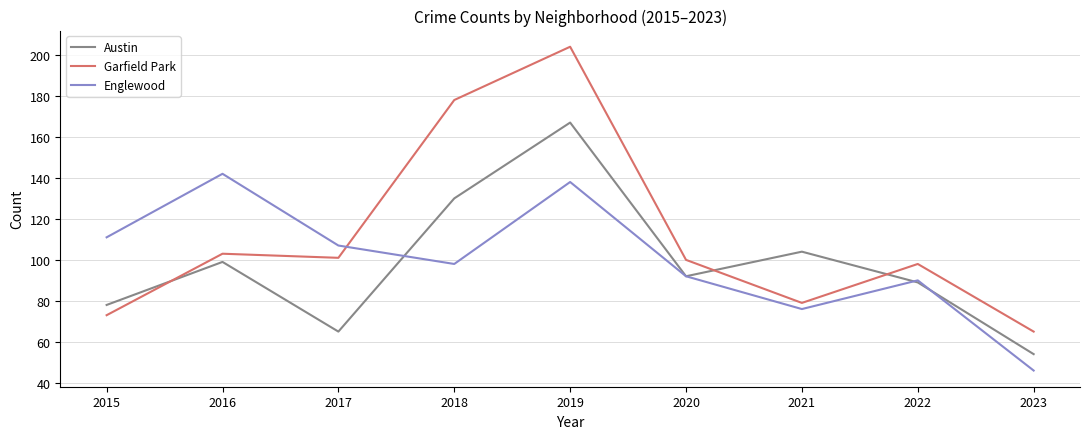

What is the difference between the Austin values at 2022 and 2023?

35